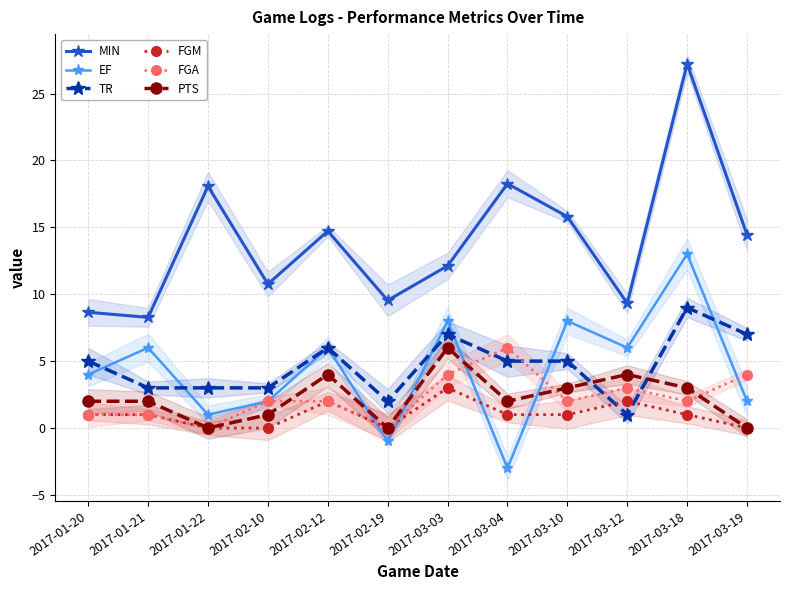

What is the value of the FGA point at the 9th from the left?

2.0